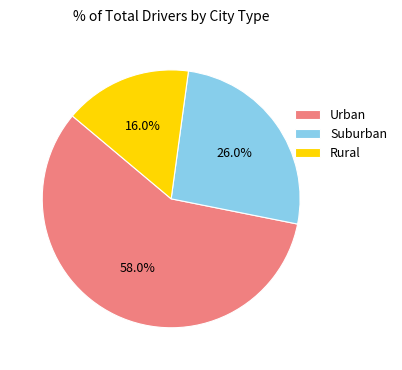

Does any single category account for the majority?

Yes